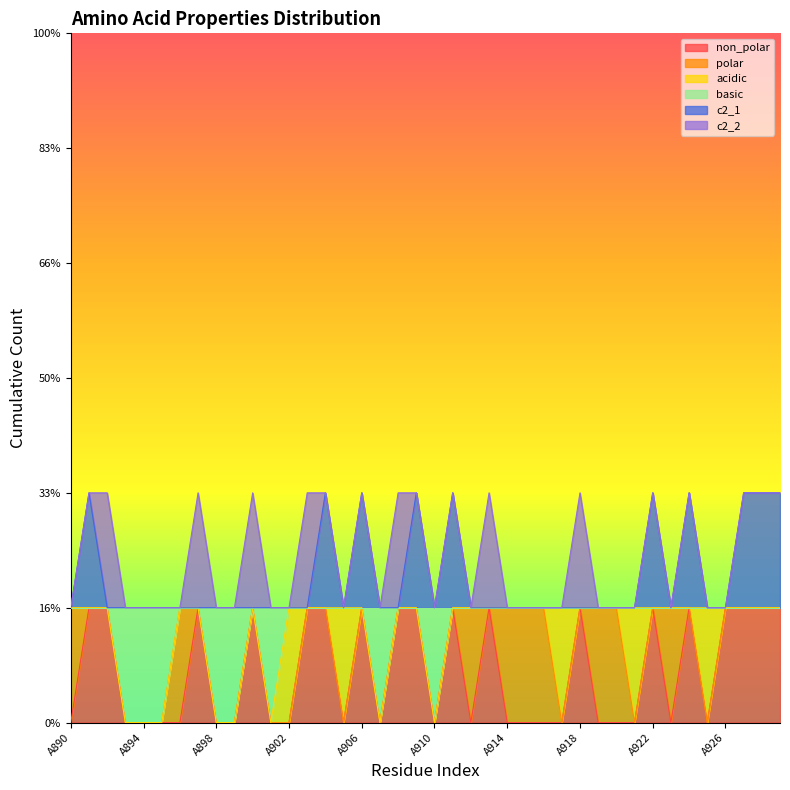

List the labels in order of non_polar value, largest first.

A891, A892, A897, A900, A903, A904, A906, A908, A909, A911, A913, A918, A922, A924, A926, A927, A928, A929, A890, A893, A894, A895, A896, A898, A899, A901, A902, A905, A907, A910, A912, A914, A915, A916, A917, A919, A920, A921, A923, A925